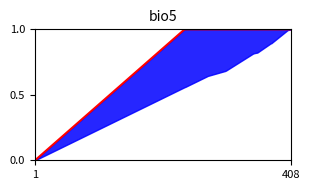

At which label is the value closest to 0?

1